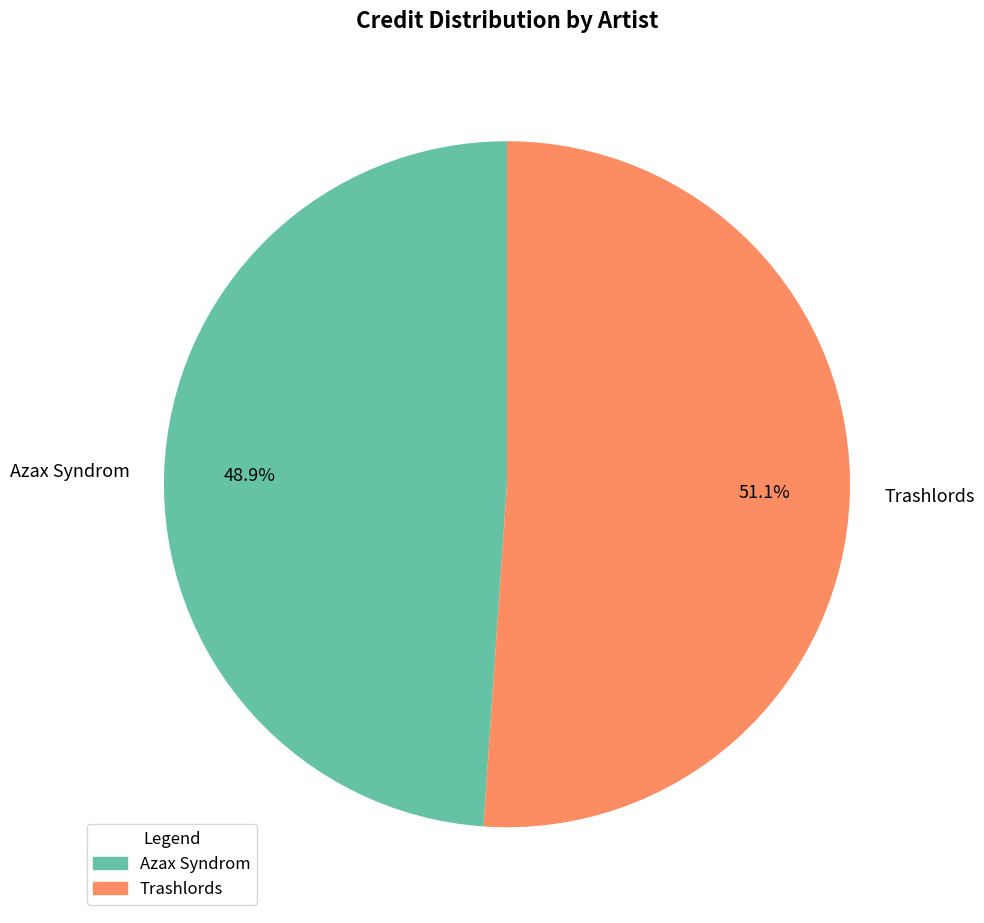

Which slice is the smallest?

Azax Syndrom